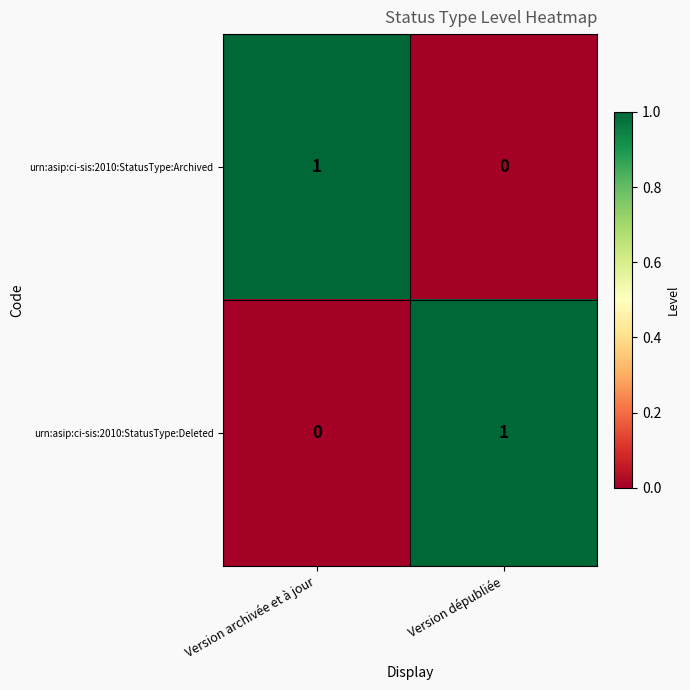

Where is urn:asip:ci-sis:2010:StatusType:Archived nearest to the value 0?

Version dépubliée